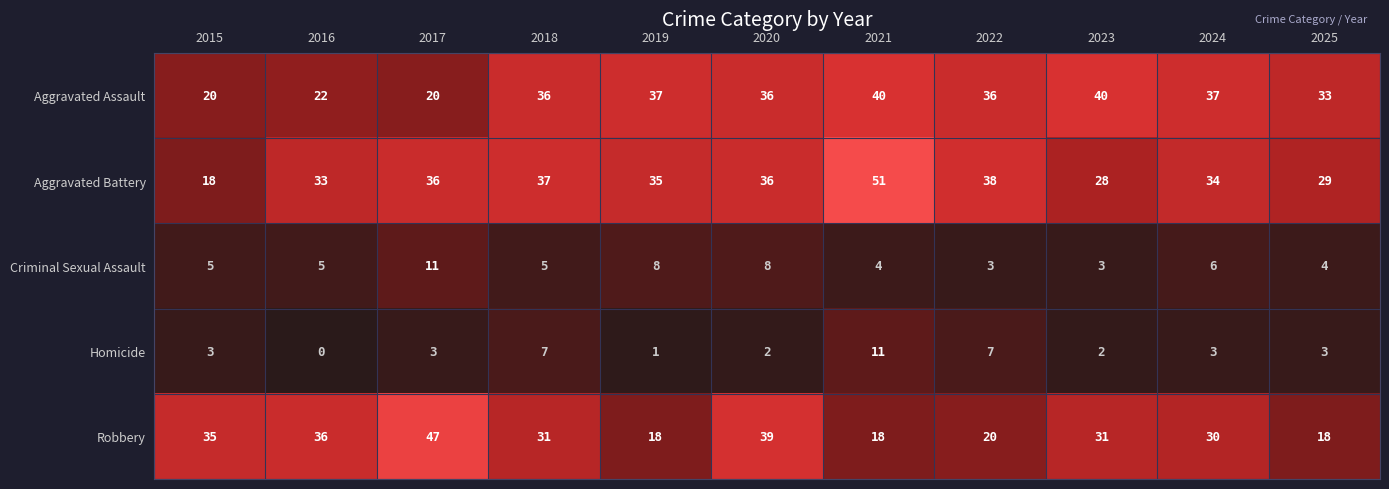

What is the greatest value displayed?

51